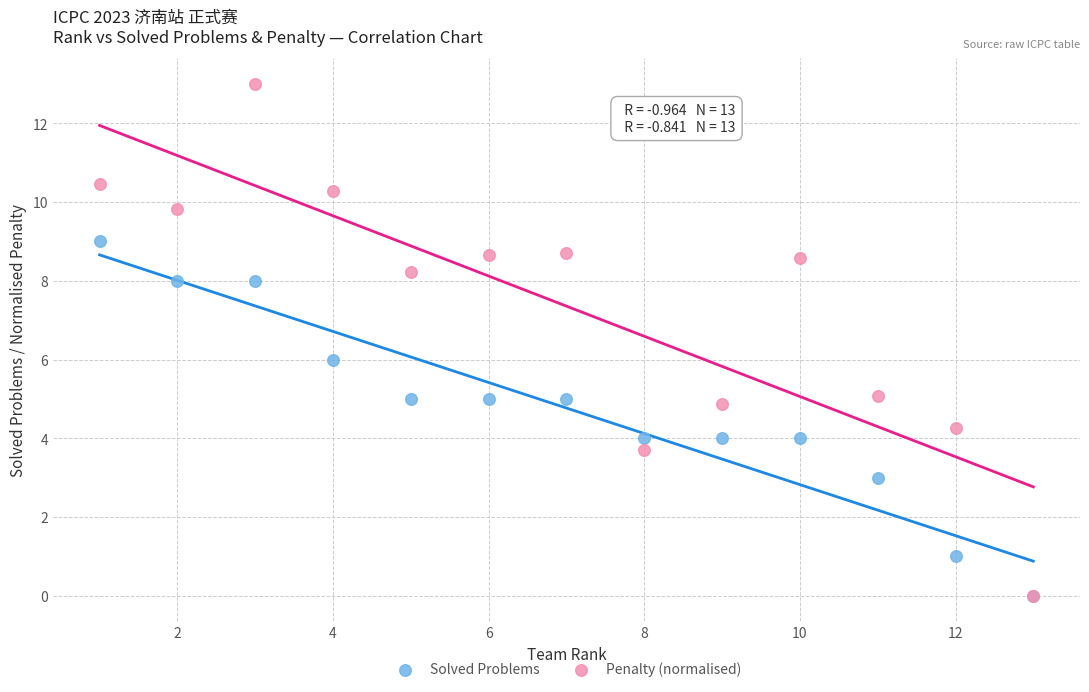

Which series has the largest Y range (max minus min)?

Penalty (normalised)